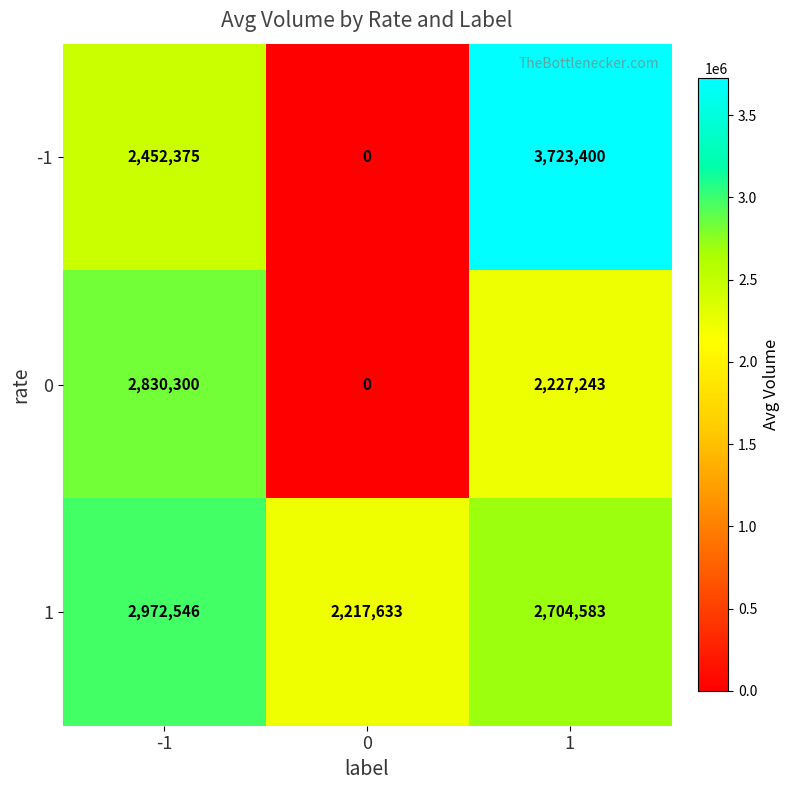

At how many categories does at least one series exceed 3542425?

1